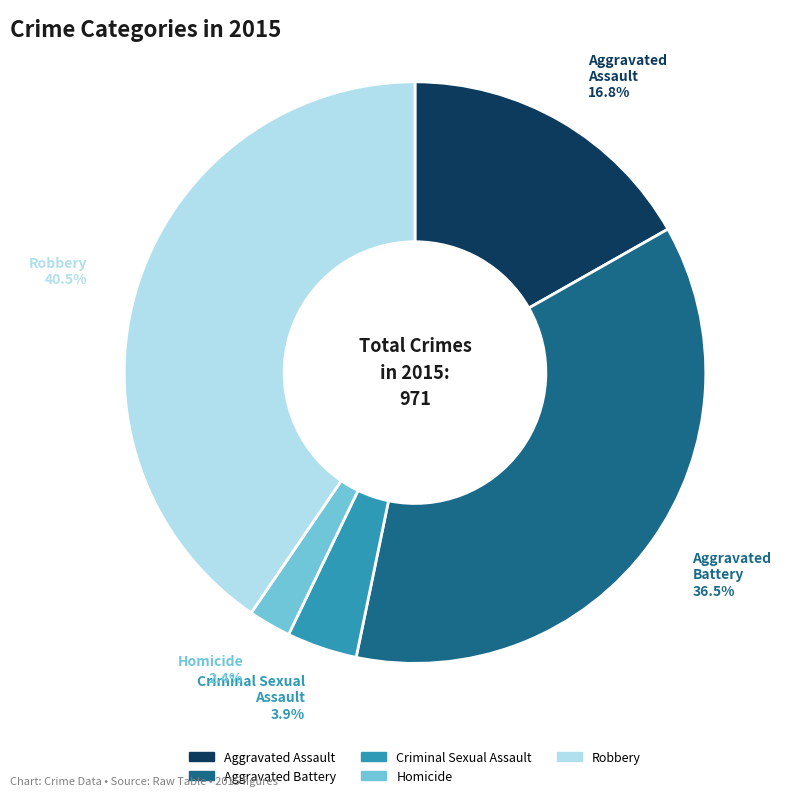

Which has a higher value, Homicide or Criminal Sexual Assault?

Criminal Sexual Assault